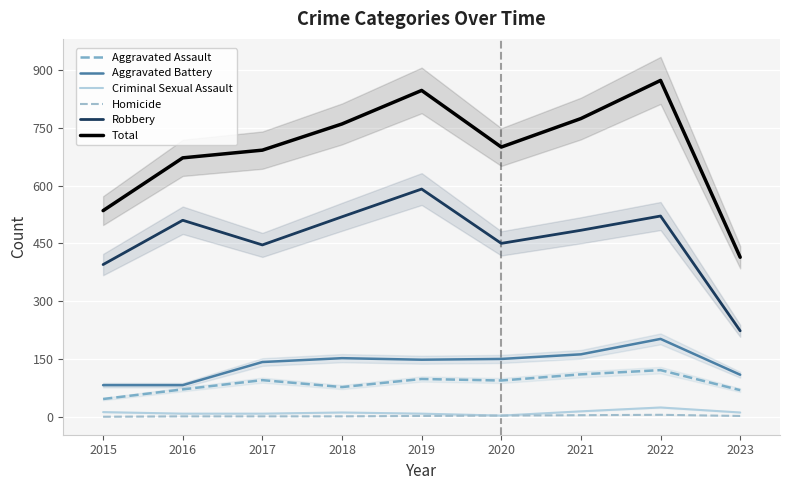

Which has a higher value, 2021 or 2018?

2021